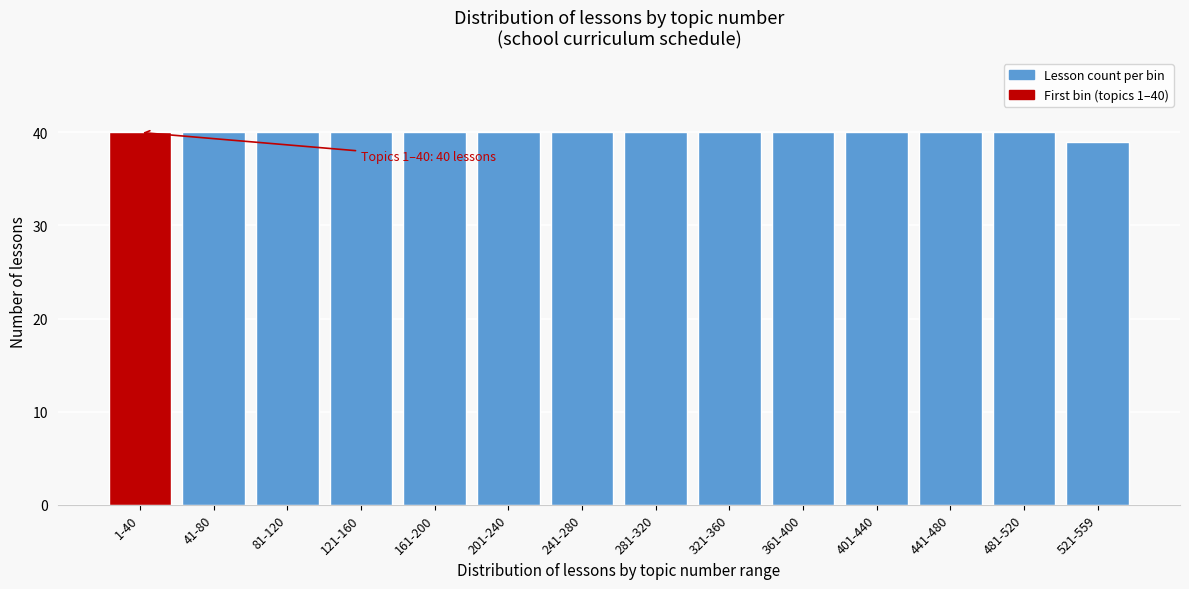

Reading right to left, list all the values displayed in this chart.

39	40	40	40	40	40	40	40	40	40	40	40	40	40